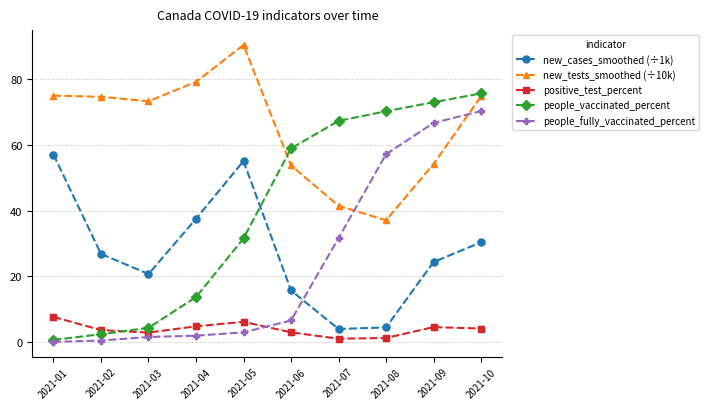

What is the greatest value displayed?

90.5